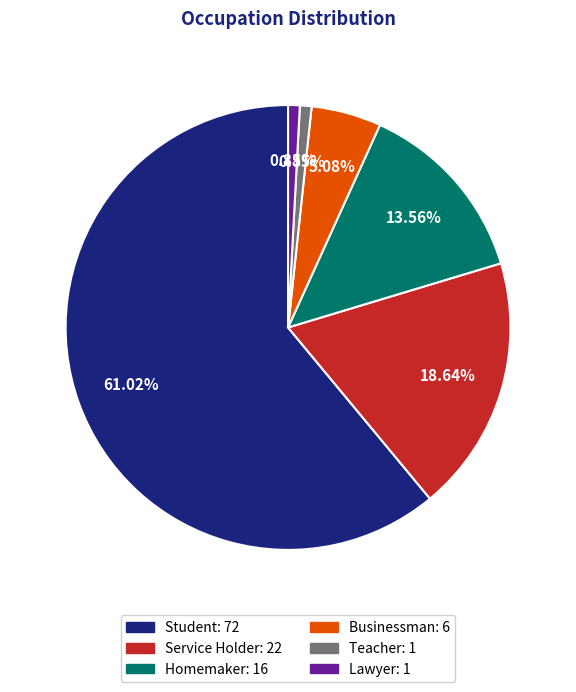

Which slice is the largest?

Student